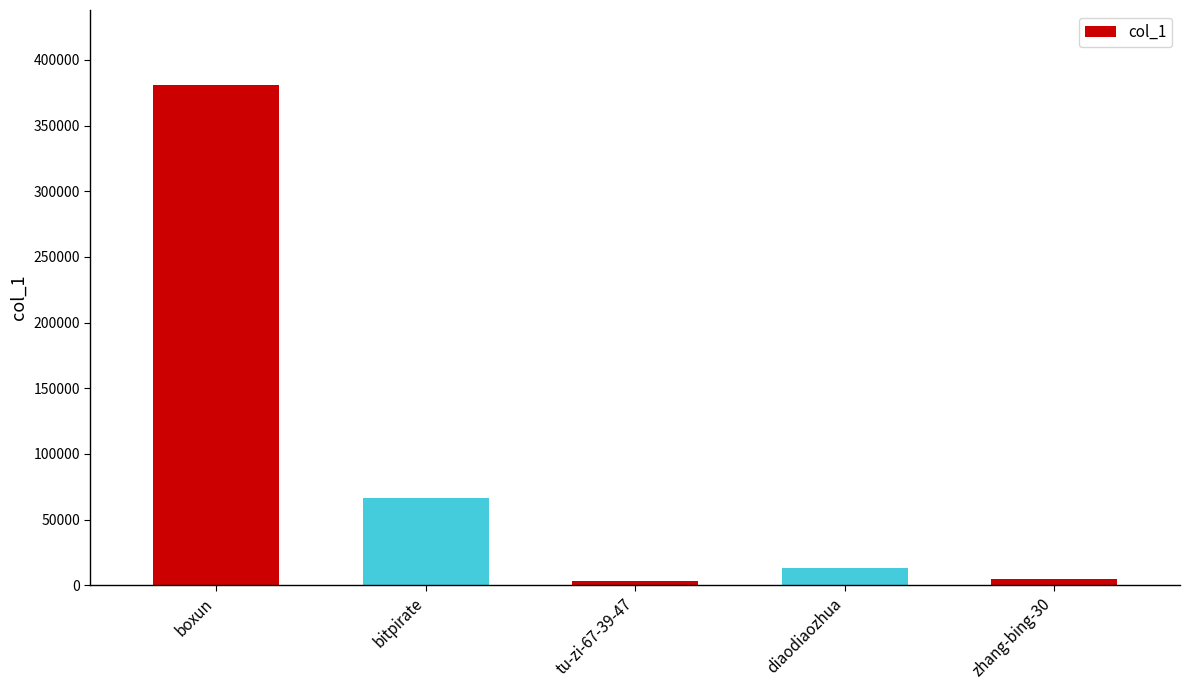

At which category does the chart reach its peak across all series?

boxun